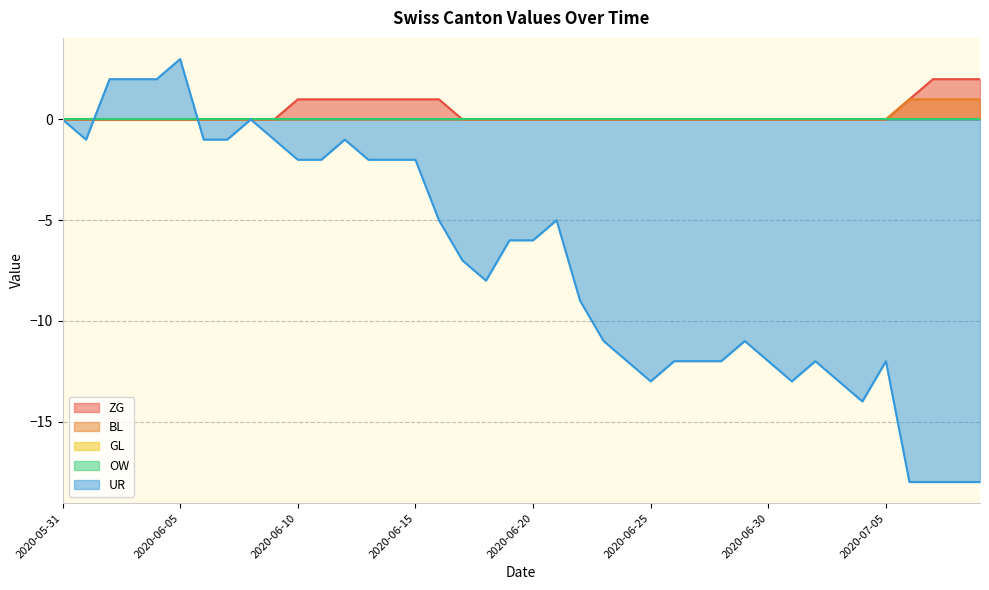

At how many categories does at least one series exceed -15?

40